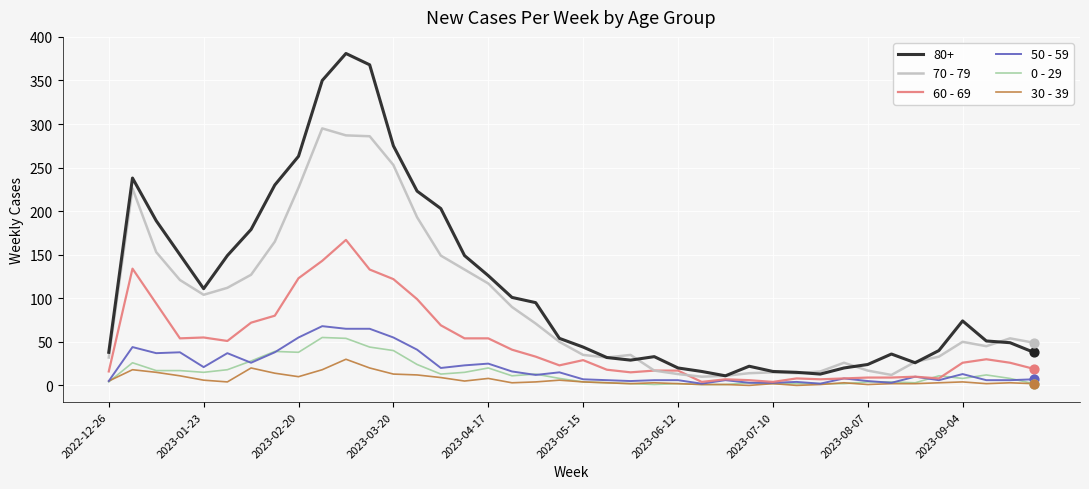

Which series has the widest spread of values?

80+